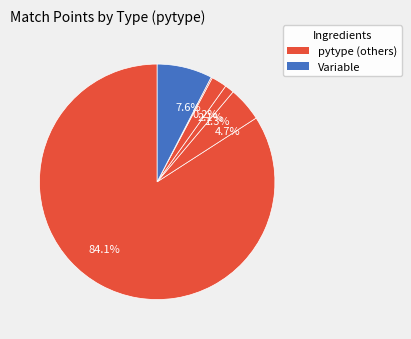

What is the largest slice in the pie chart?

84.1%